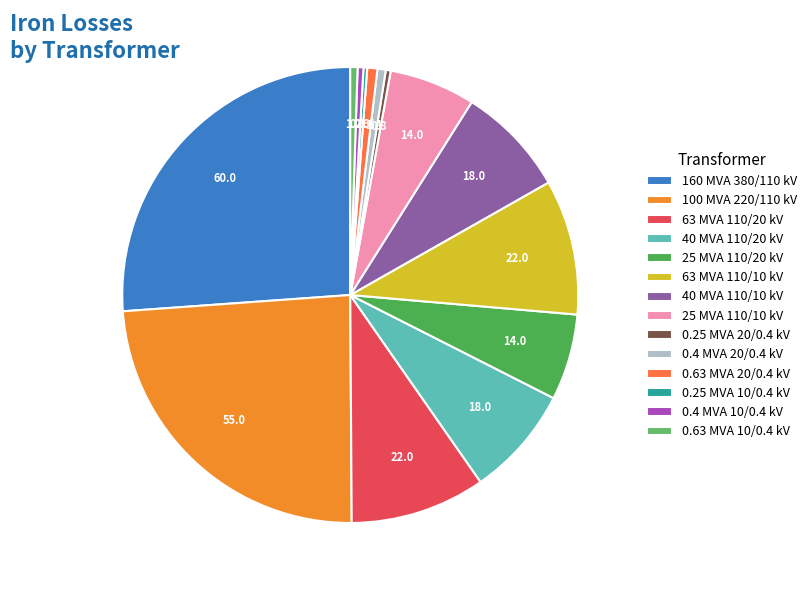

To the nearest percent, what is the average slice percentage?

7%